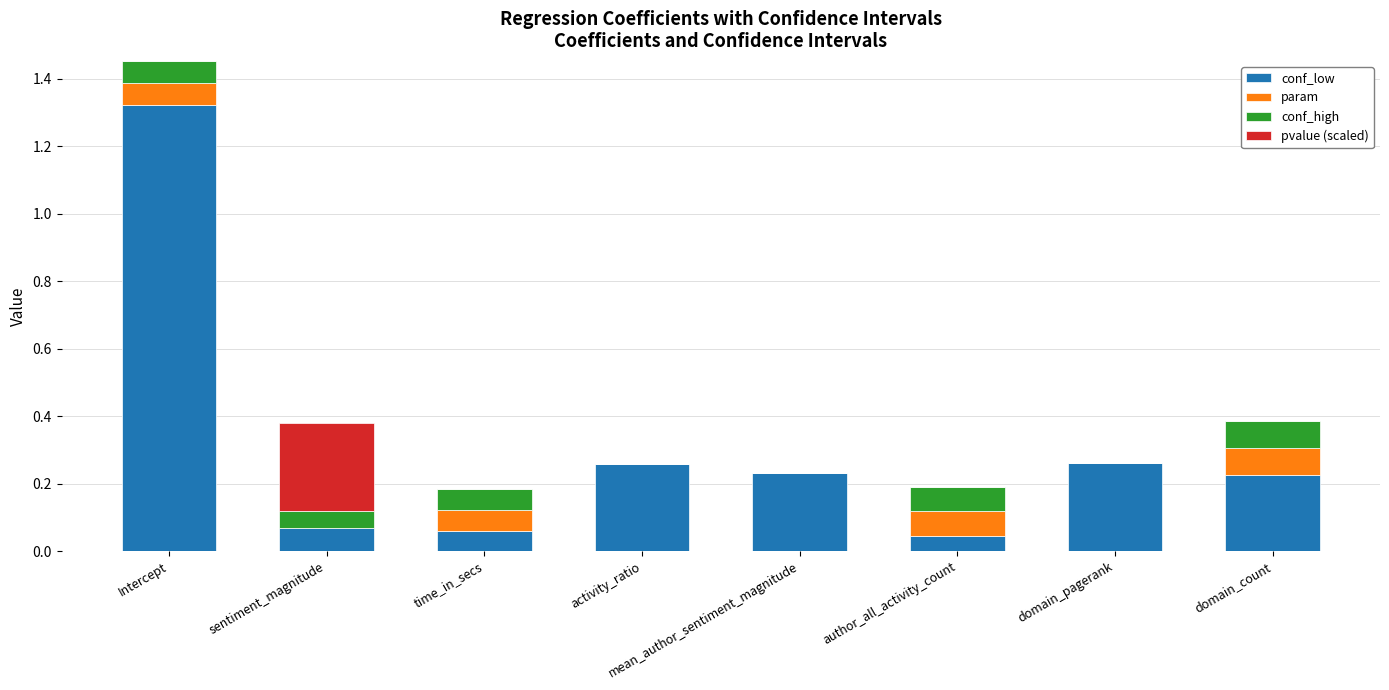

At which category is the sum across all series the highest?

Intercept